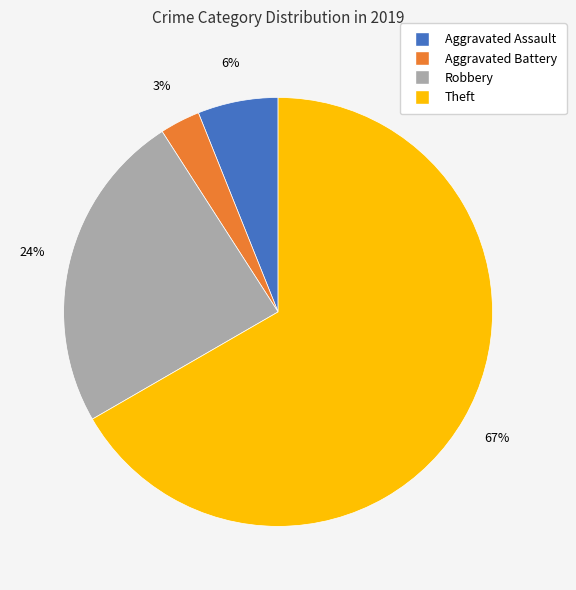

True or false: Robbery accounts for 31% of the total.

False